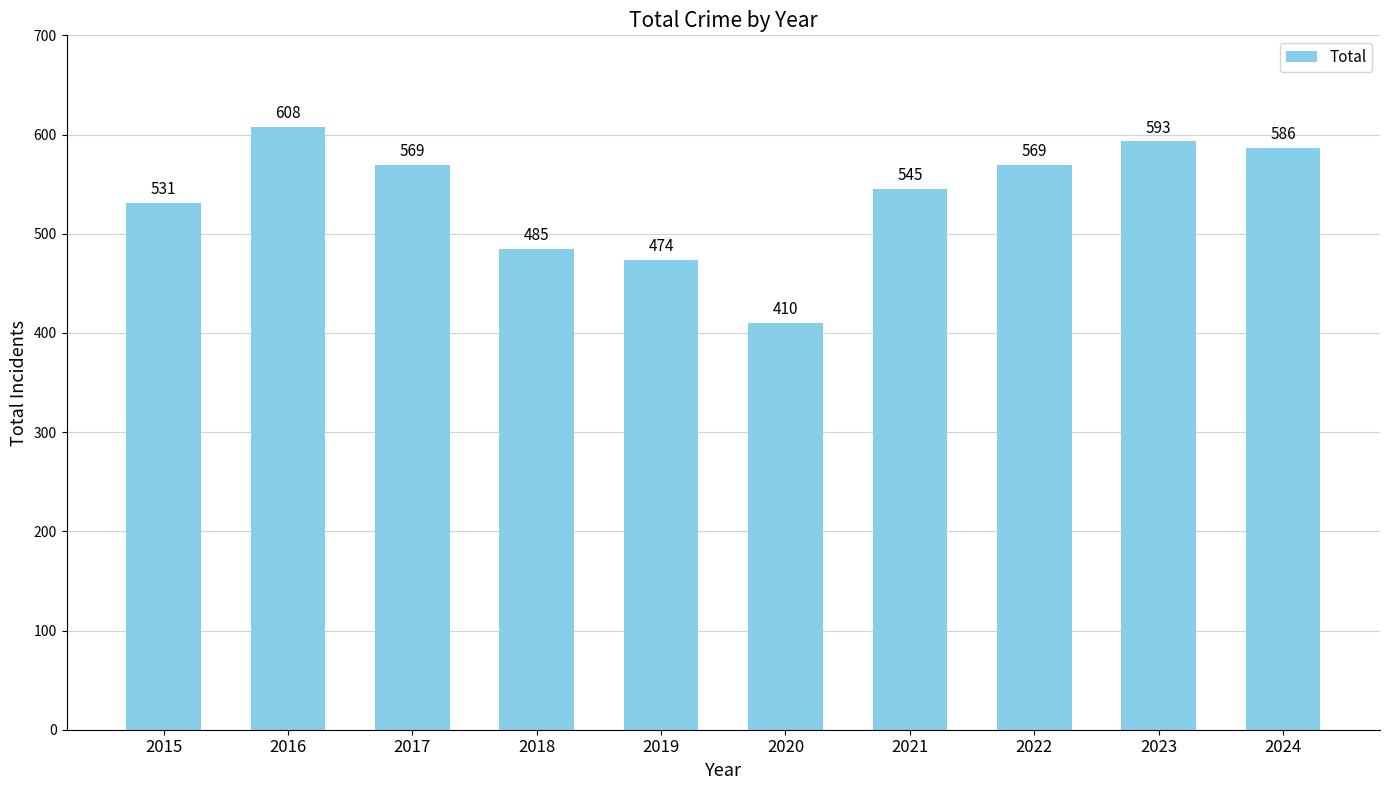

What is the ratio of the value at 2017 to the value at 2020?

1.4